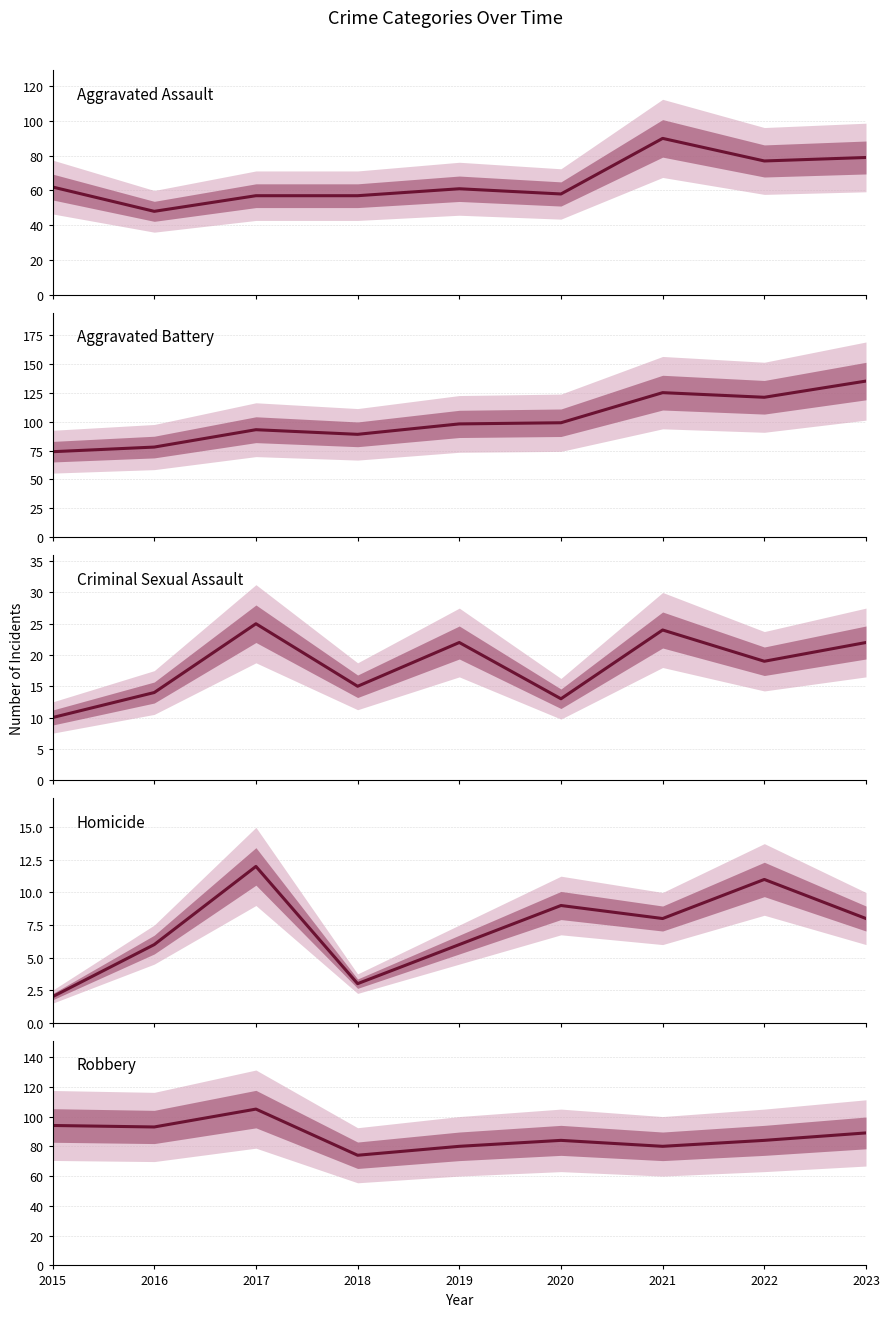

What value does the Aggravated Battery series have at 2017?

93